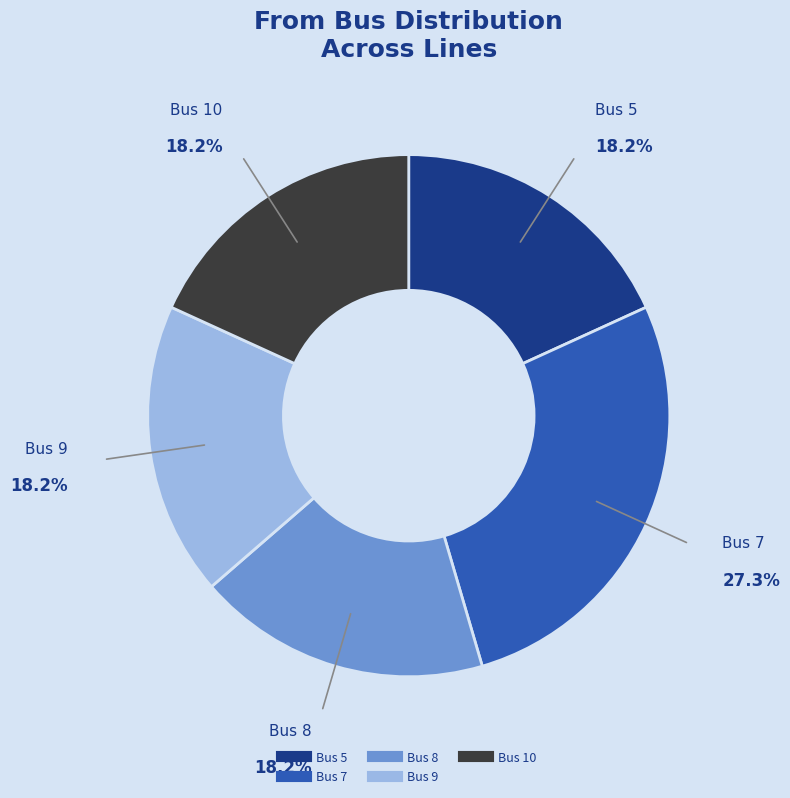

Is there a majority slice in this chart?

No